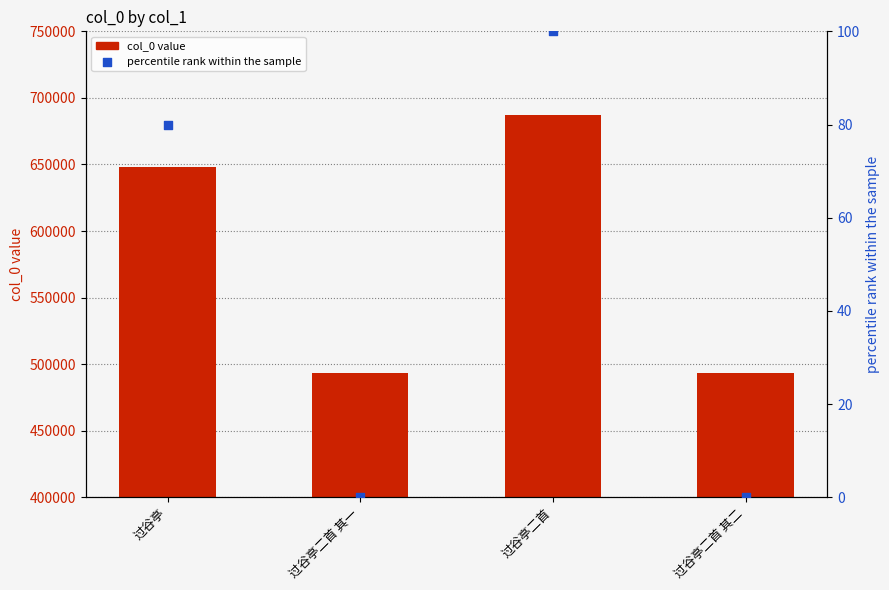

Which series contains the highest Y value?

col_0 value